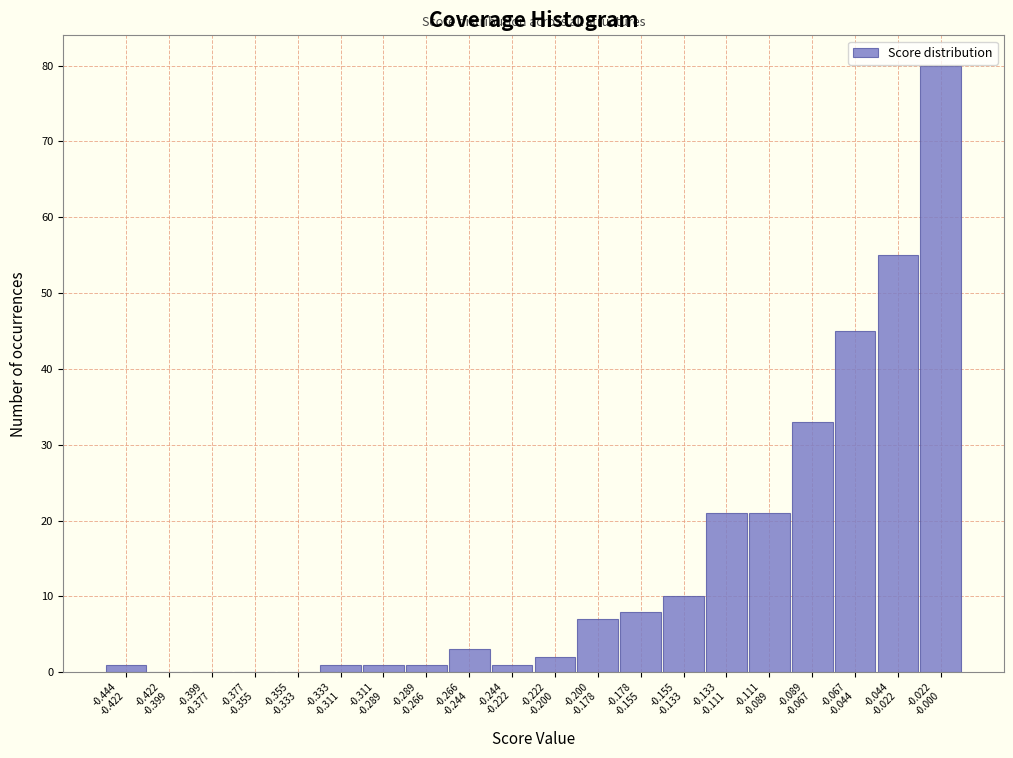

What is the sum of all values?

290